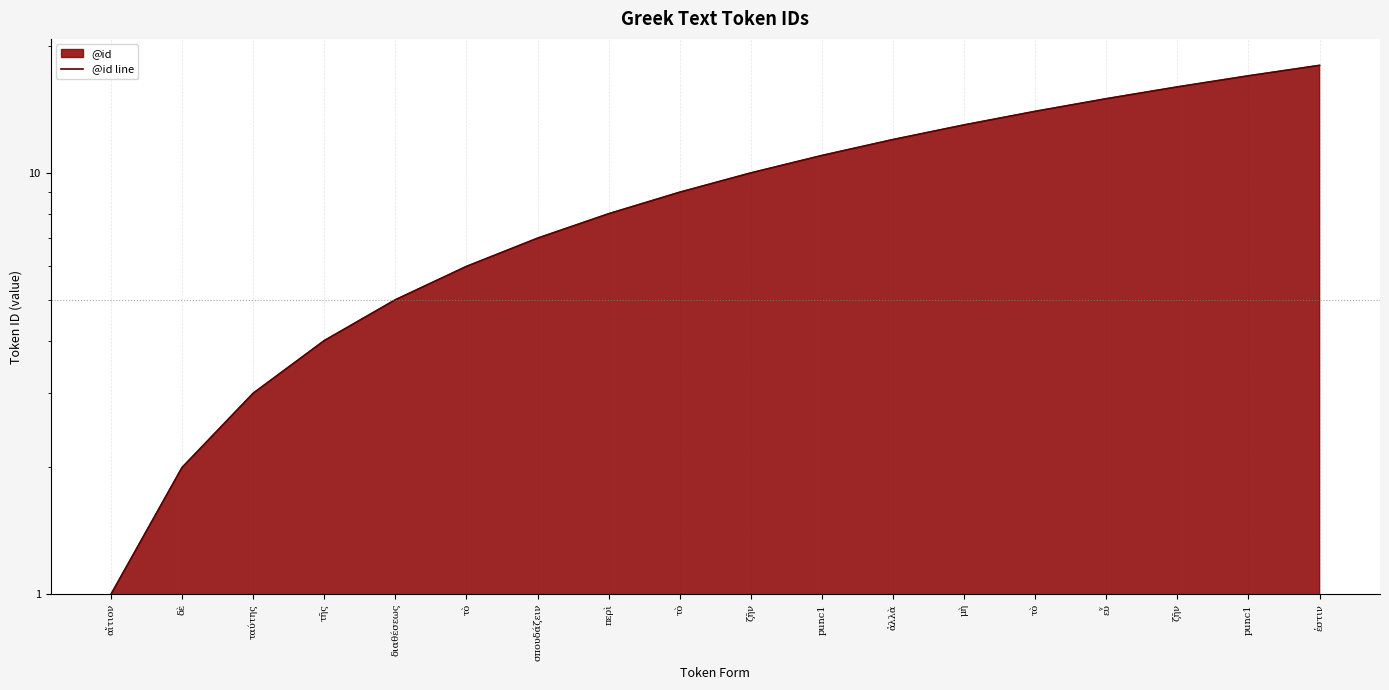

Which category has the highest value across all series?

ἐστιν